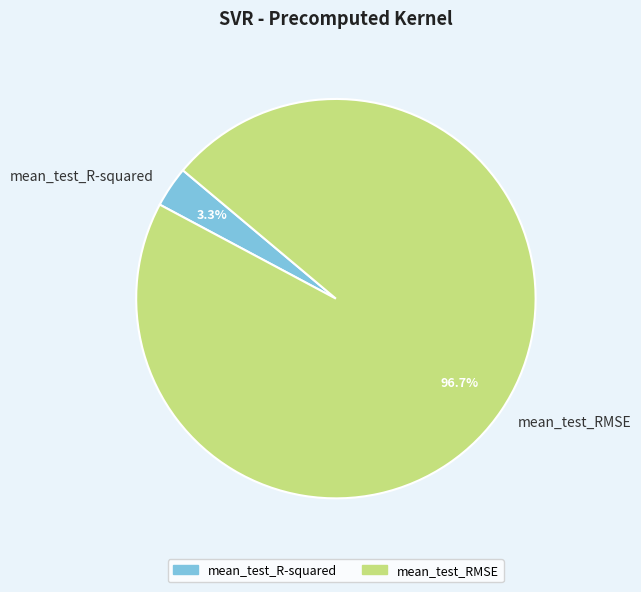

To the nearest percent, what is the combined percentage of mean_test_R-squared and mean_test_RMSE?

100%